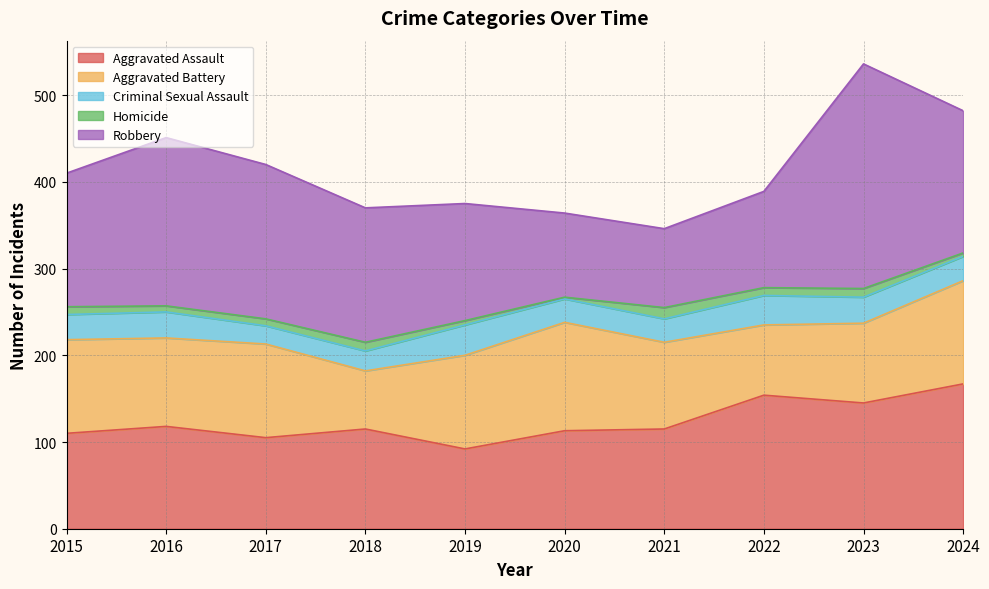

At which label does Criminal Sexual Assault reach its peak?

2019